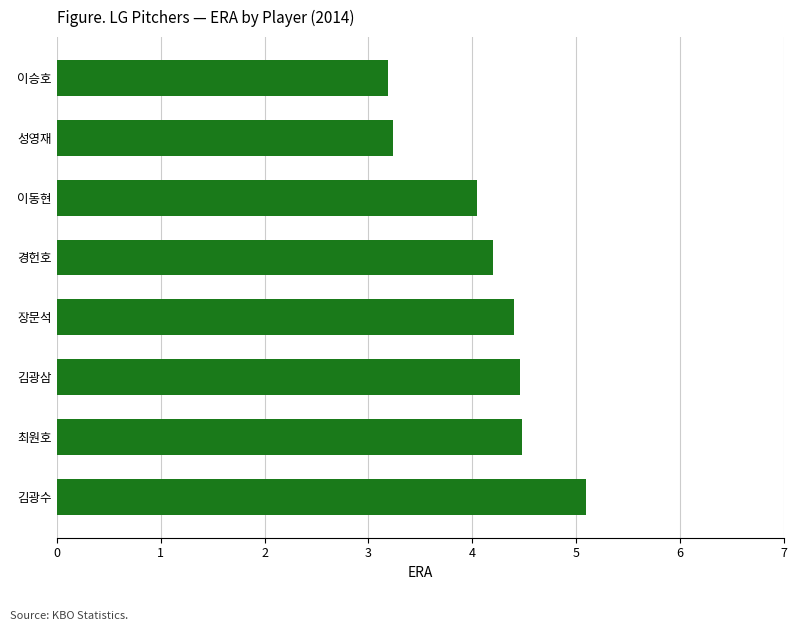

How many data points are above 4?

6